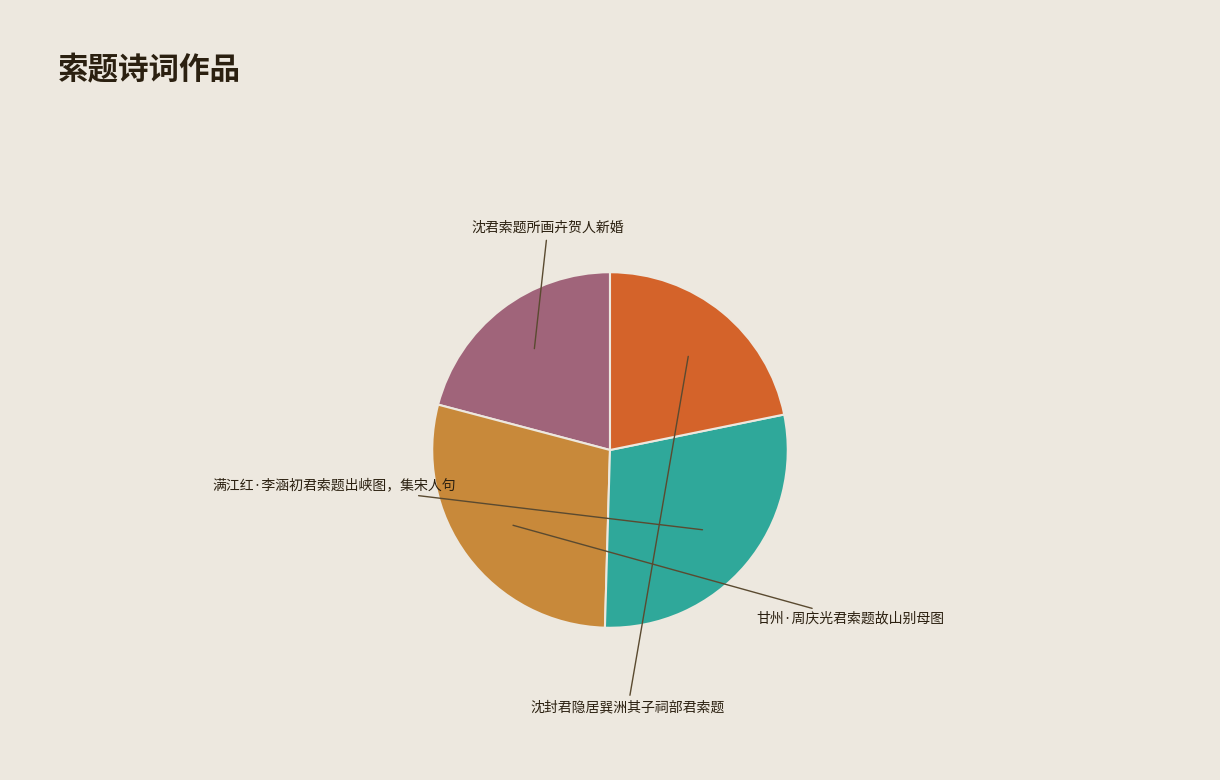

Is there a majority slice in this chart?

No